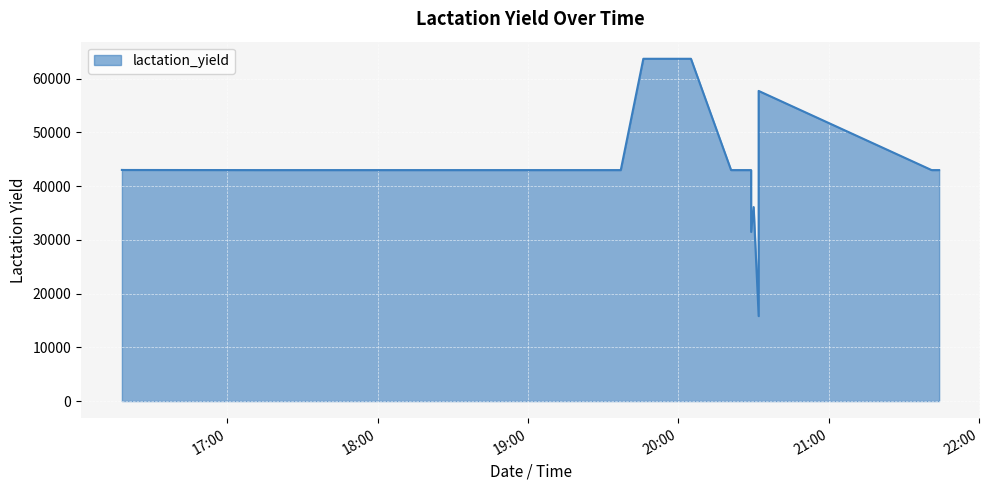

How many data points are above 42992?

29